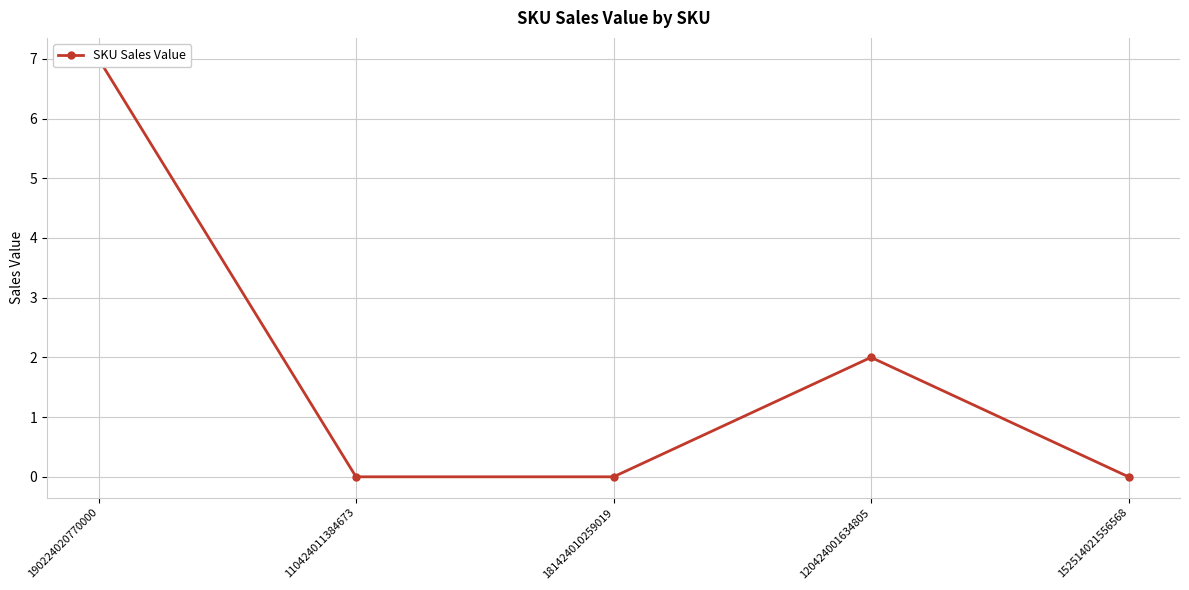

How many values are between 0 and 2?

4